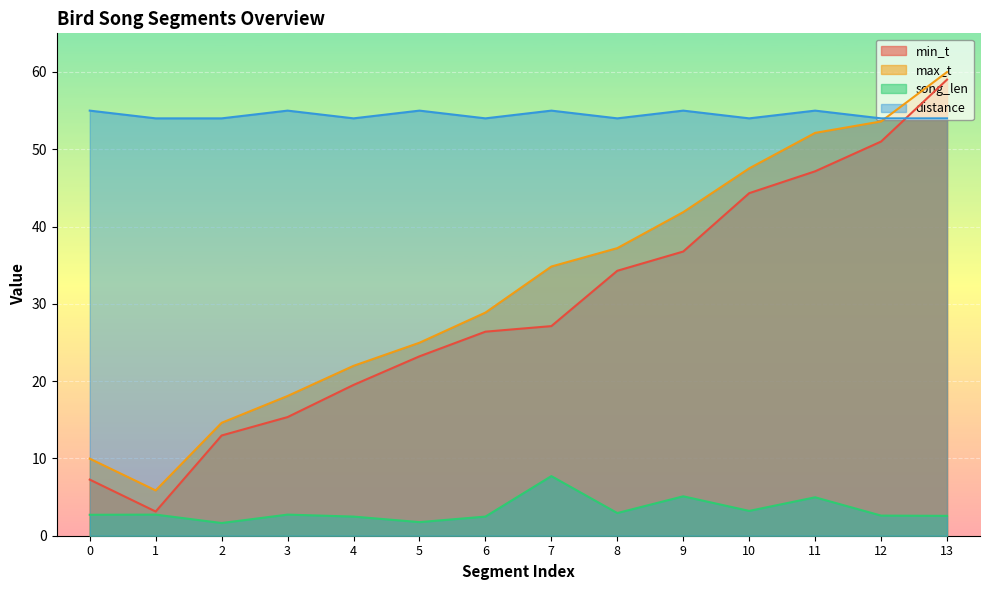

How many interior local valleys does the distance series have?

4